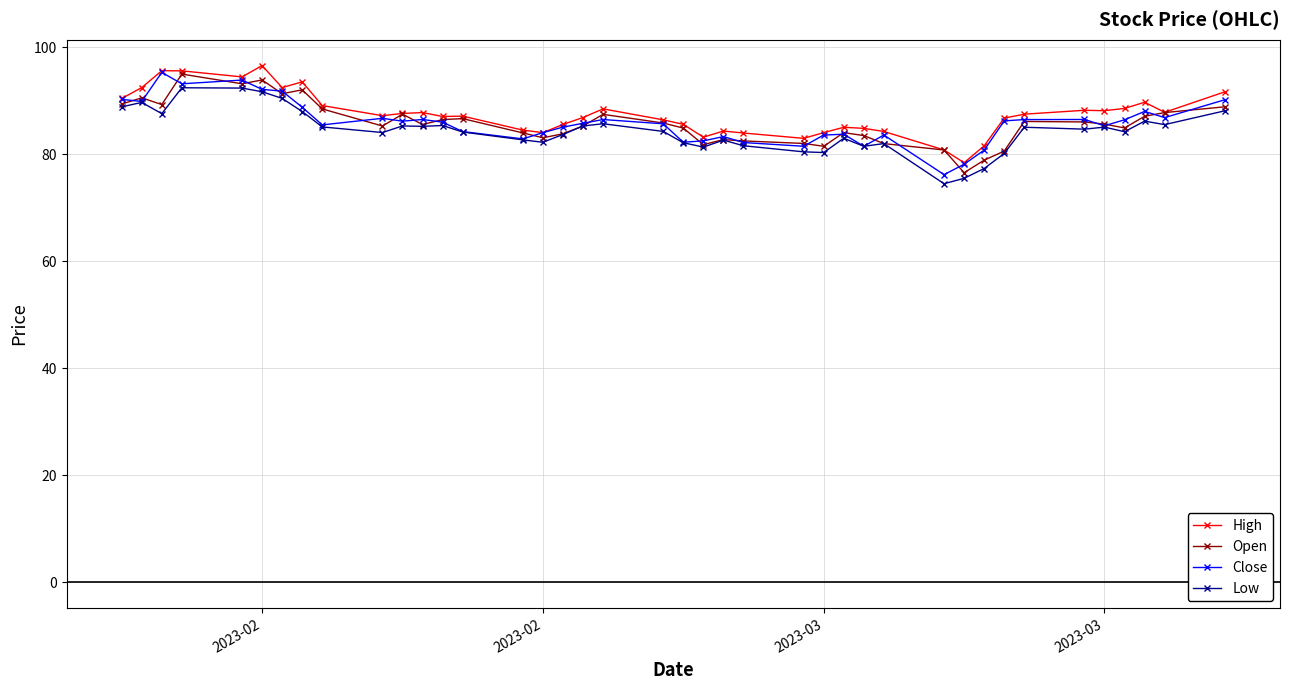

True or false: Open has more than 2 points higher than both neighbors.

True